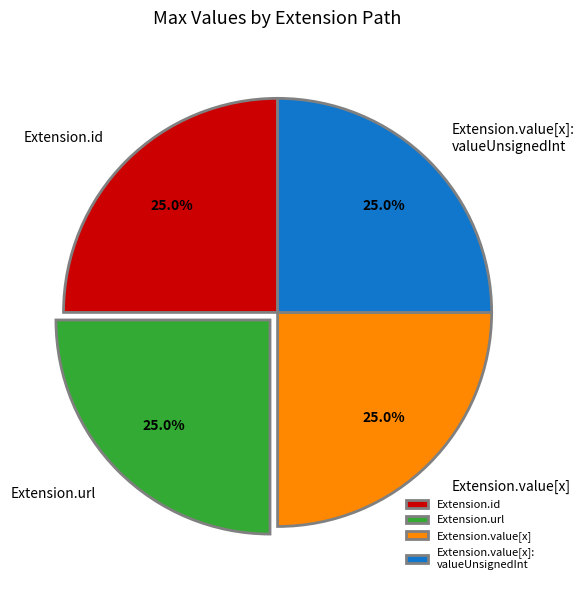

Count the number of slices in the pie.

4